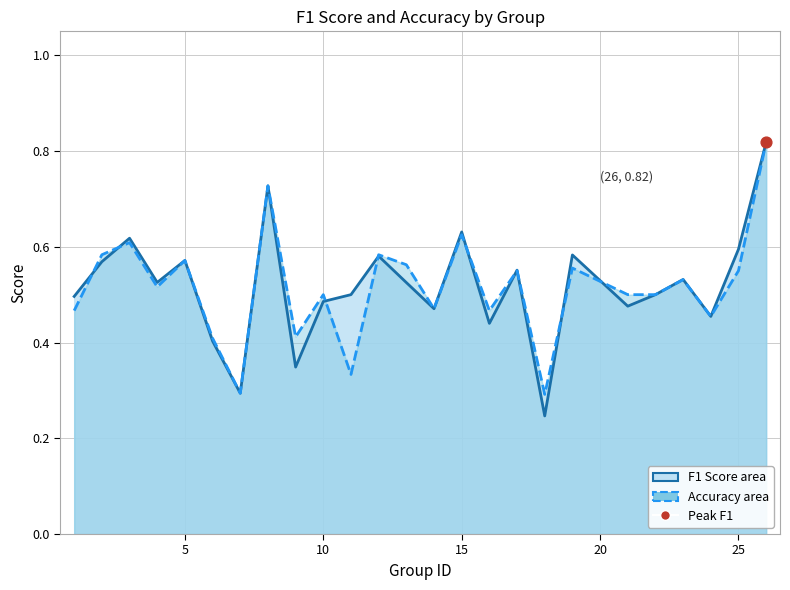

What is the total value across all series at 25?

1.1